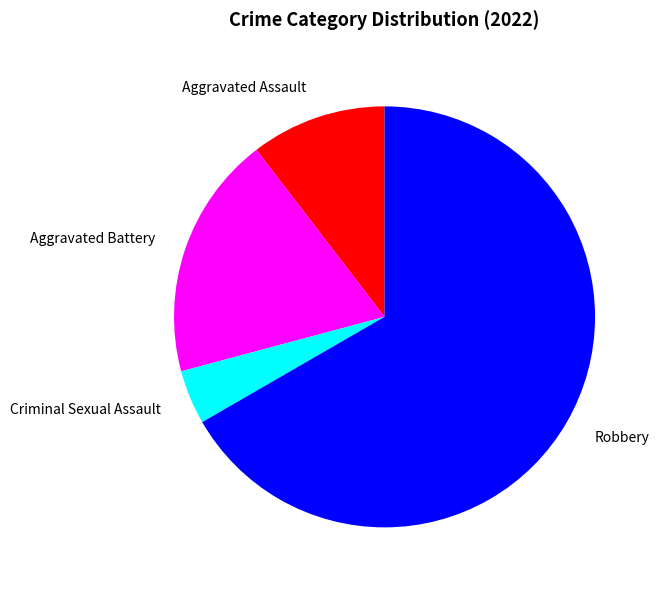

Do Criminal Sexual Assault and Aggravated Assault together represent more than half of the pie?

No